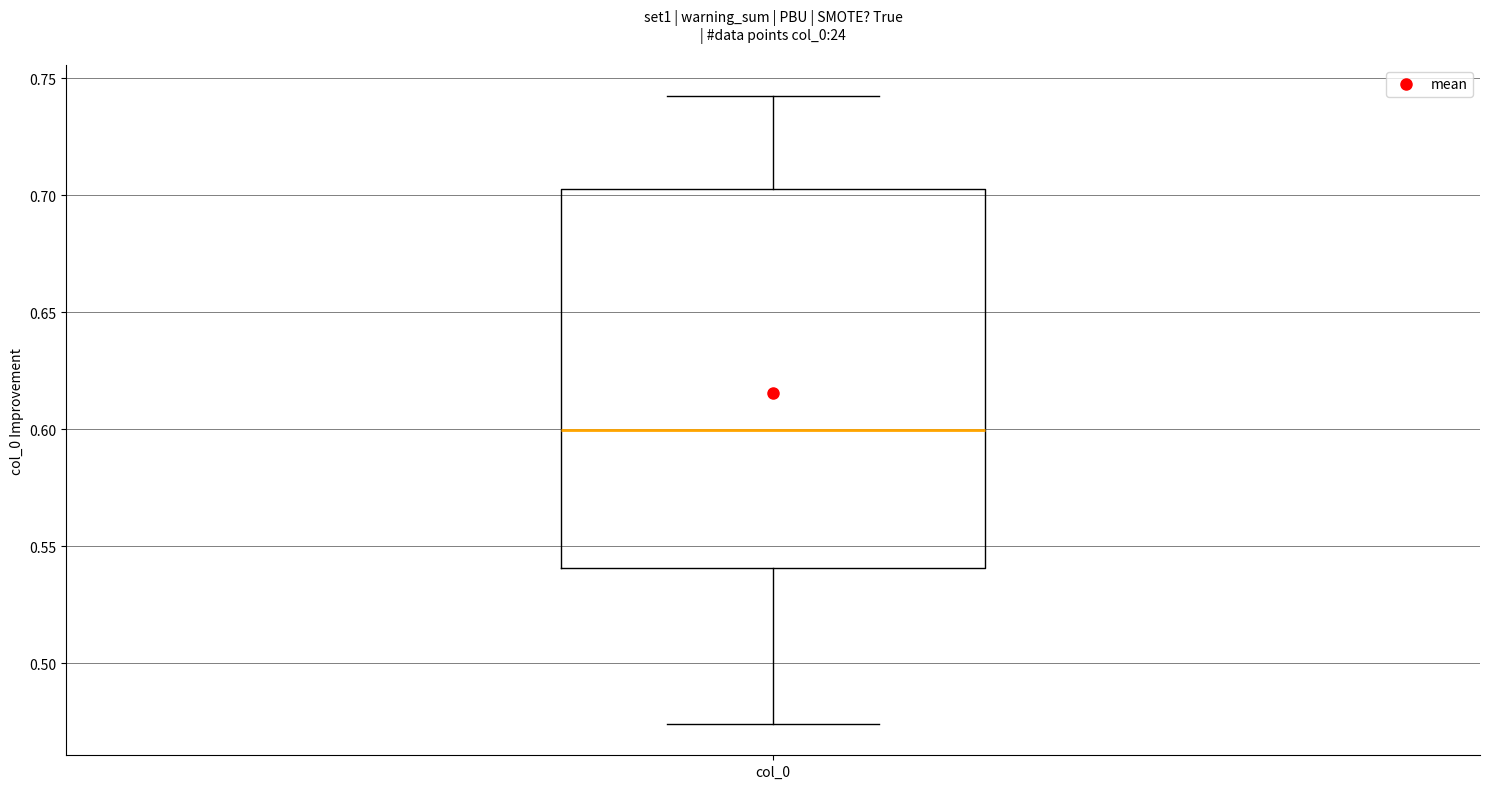

Where does the upper whisker of the box for col_0 end on the y-axis? The values are not printed on the chart, so give them approximately, as read against the axis.

0.740